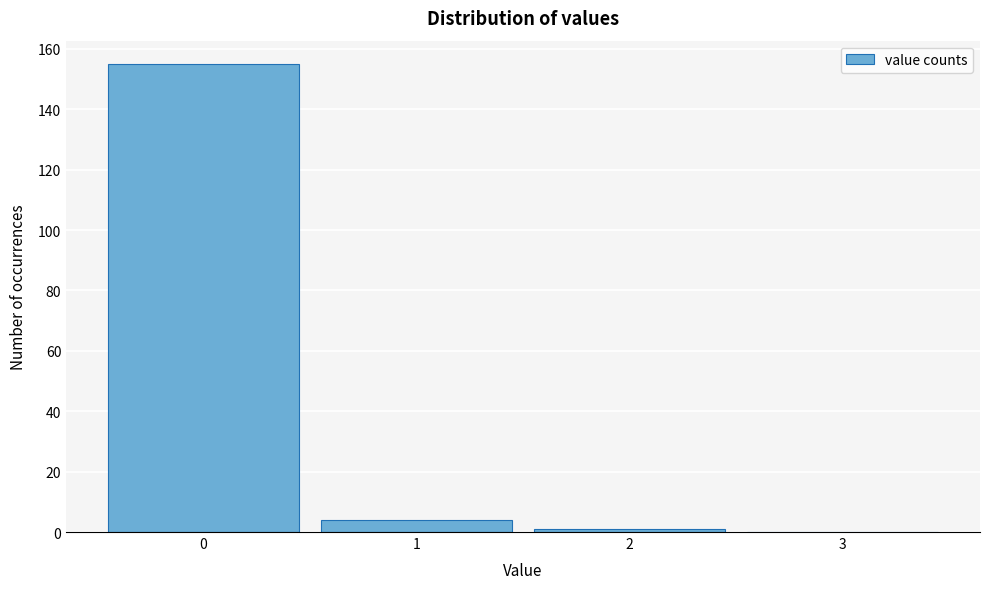

Reading left to right, extract all data points from this chart.

0=155	1=4	2=1	3=0